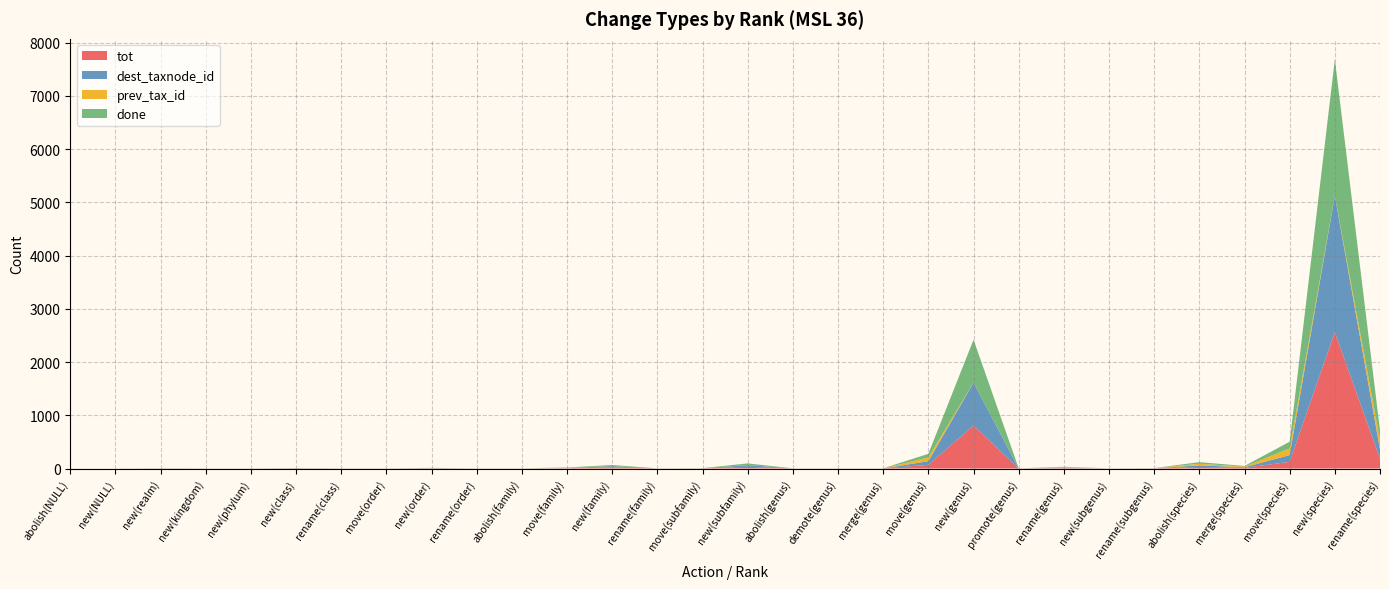

Reading right to left, what are all the values shown in this chart?

tot: 182	2563	126	12	30	2	1	8	1	807	69	1	1	1	32	2	1	22	5	1	1	4	1	1	3	1	1	2	1	1
dest_taxnode_id: 178	2562	126	12	30	2	1	8	1	807	69	1	1	1	32	2	1	22	5	1	1	4	1	1	3	1	1	2	0	0
prev_tax_id: 178	0	126	12	30	2	0	8	1	0	69	1	1	1	0	2	1	0	5	1	1	0	1	1	0	0	0	0	0	0
done: 178	2562	126	12	30	2	1	8	1	807	69	1	1	1	32	2	1	22	5	1	1	4	1	1	3	1	1	2	0	0